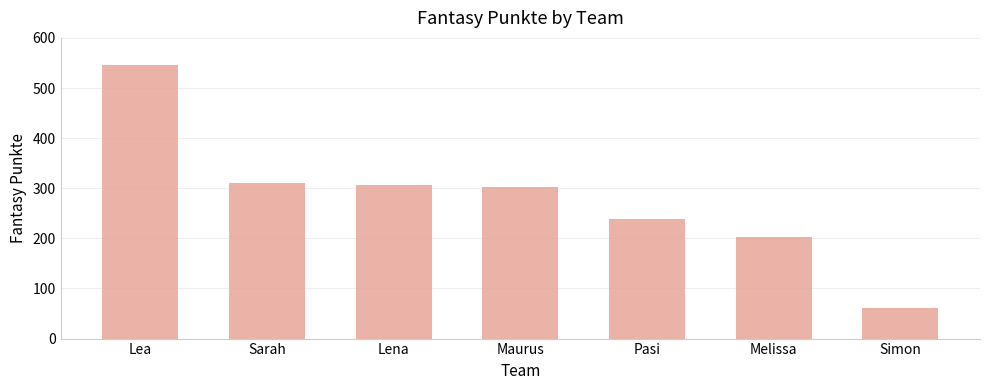

What is the difference between the maximum and minimum values?

484